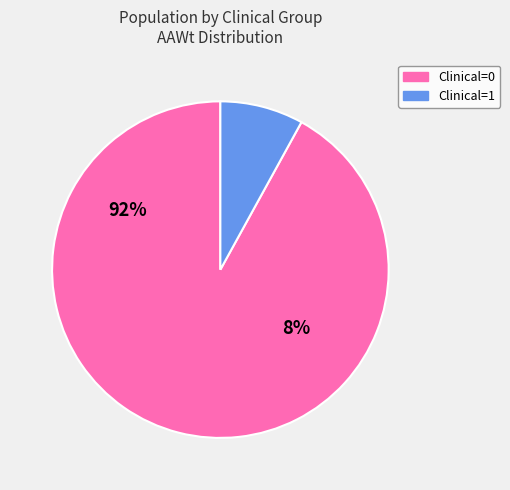

What is the majority slice?

Clinical=0